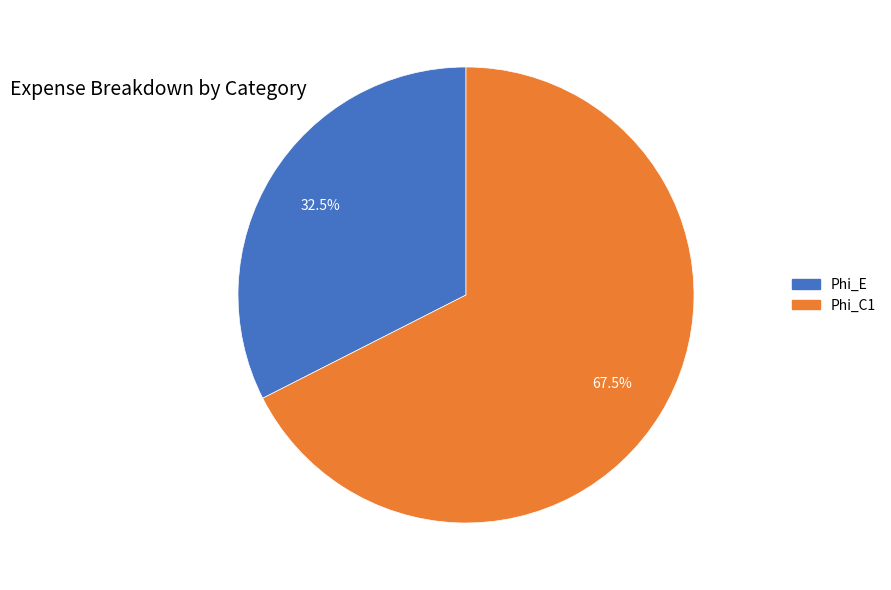

Between Phi_C1 and Phi_E, which is larger?

Phi_C1